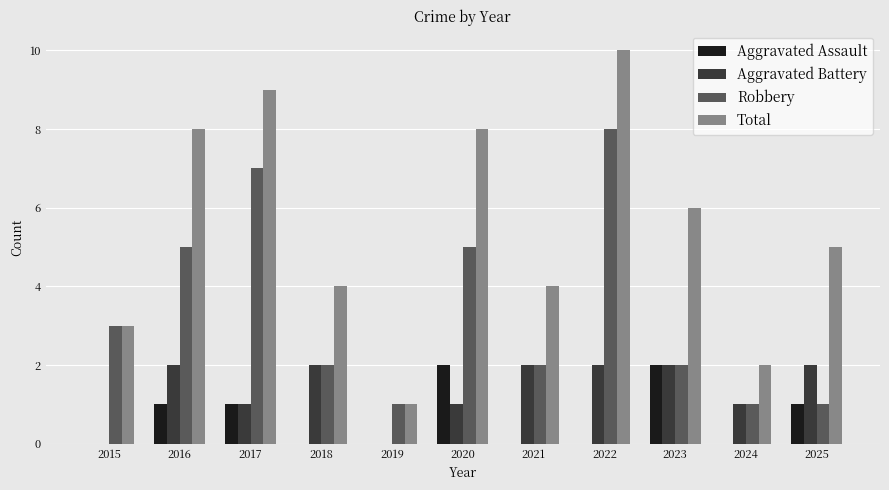

True or false: Aggravated Battery has a value of 2 at 2022.

True